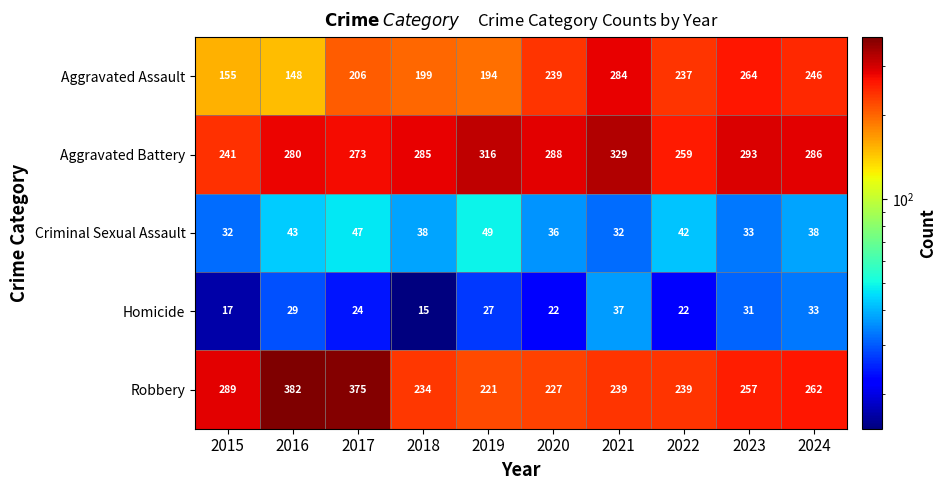

Where does the Homicide series first go above 27?

2016